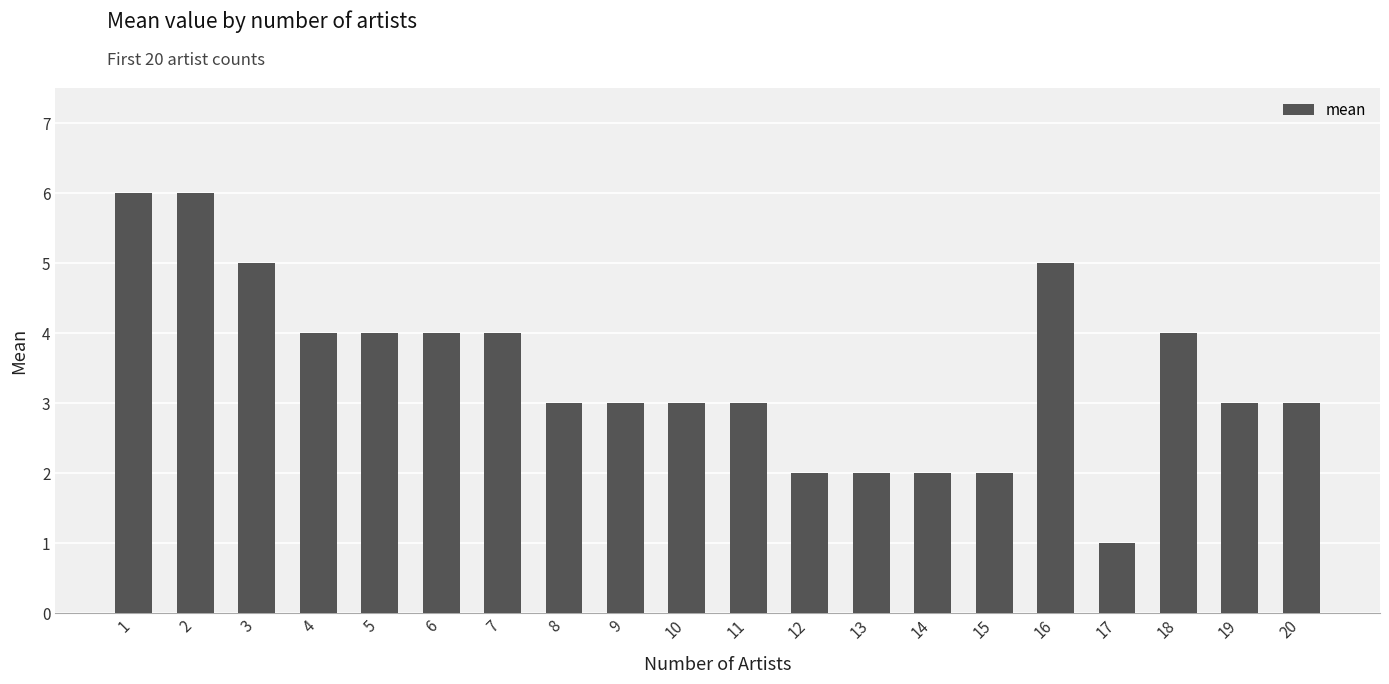

What is the difference between the maximum and second lowest values?

4